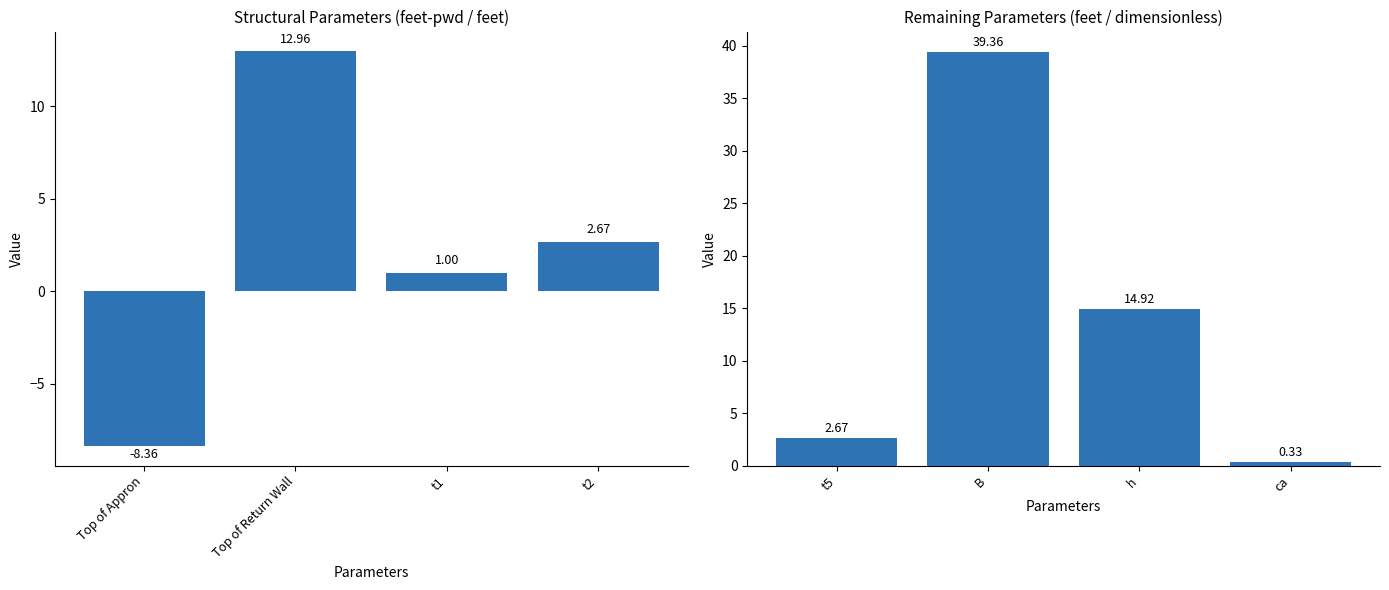

What is the label of the 4th bar from the right?

t5